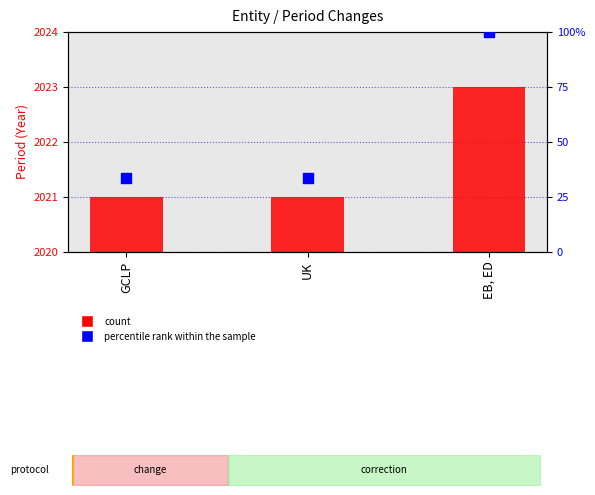

At which category is the sum across all series the highest?

EB, ED